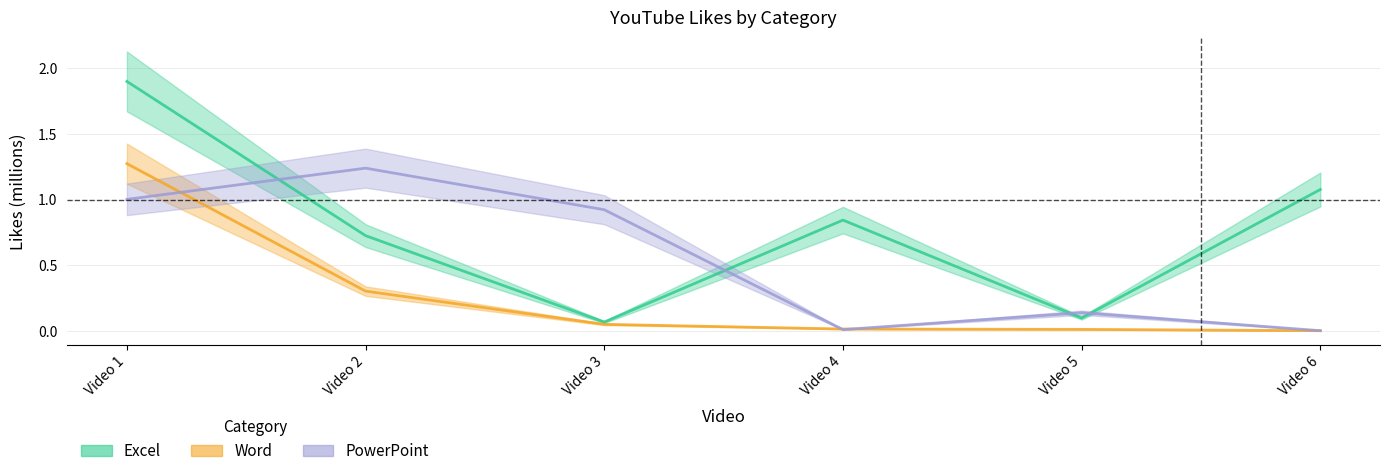

Reading left to right, transcribe all the data shown in this chart.

Excel: Video 1=1.9	Video 2=0.7	Video 3=0.1	Video 4=0.8	Video 5=0.1	Video 6=1.1
Word: Video 1=1.3	Video 2=0.3	Video 3=0.0	Video 4=0.0	Video 5=0.0	Video 6=0.0
PowerPoint: Video 1=1.0	Video 2=1.2	Video 3=0.9	Video 4=0.0	Video 5=0.1	Video 6=0.0